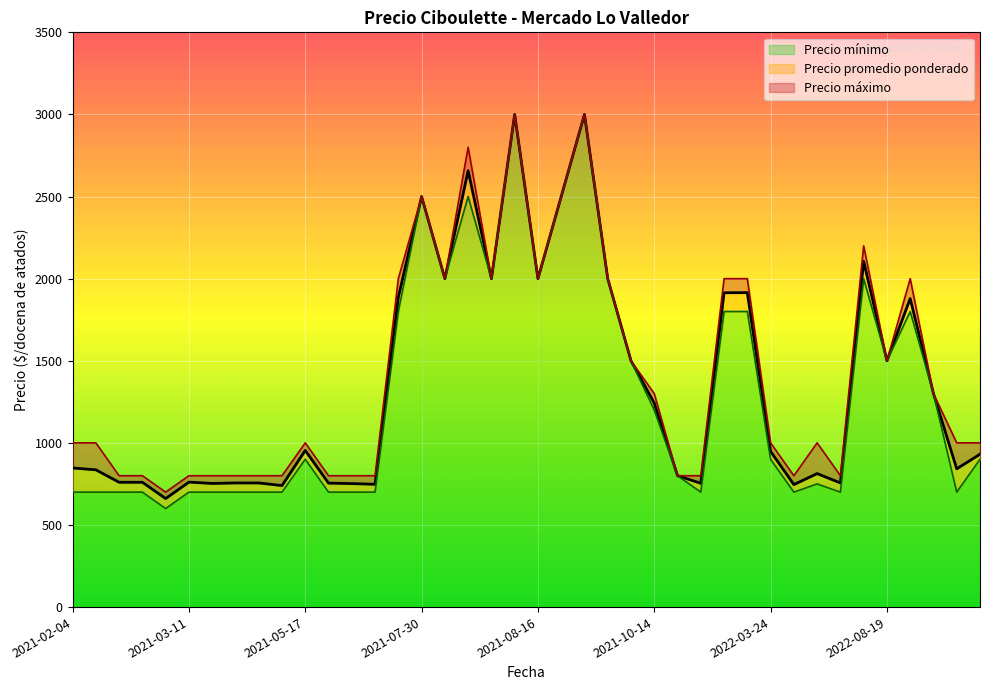

How many lines are shown in the chart?

3